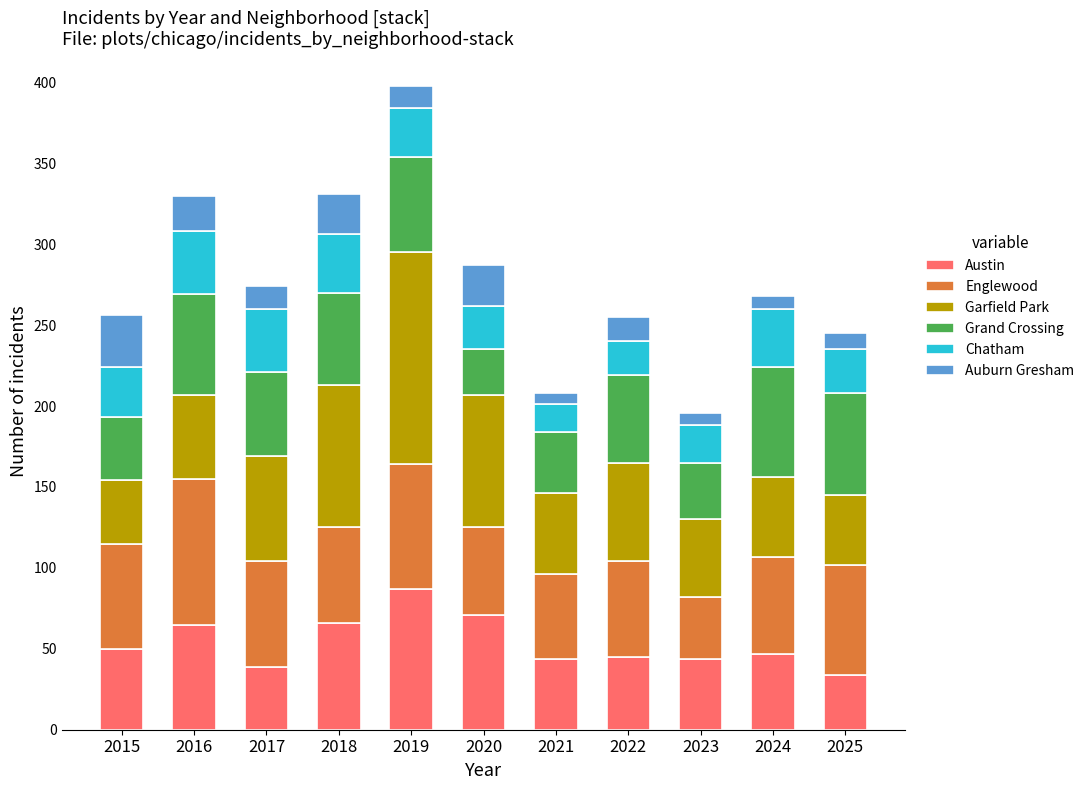

What is the difference between the second highest and minimum values in the Austin series?

37